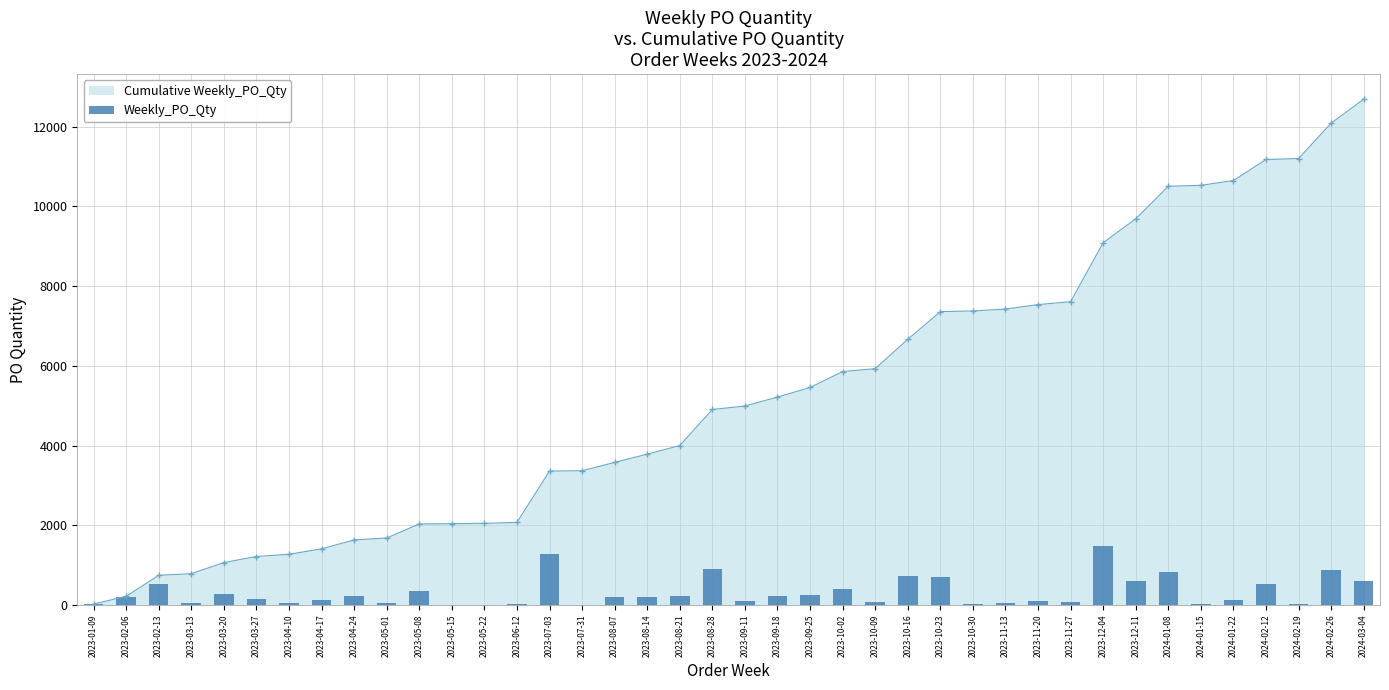

What is the maximum value for Cumulative Weekly_PO_Qty?

12688